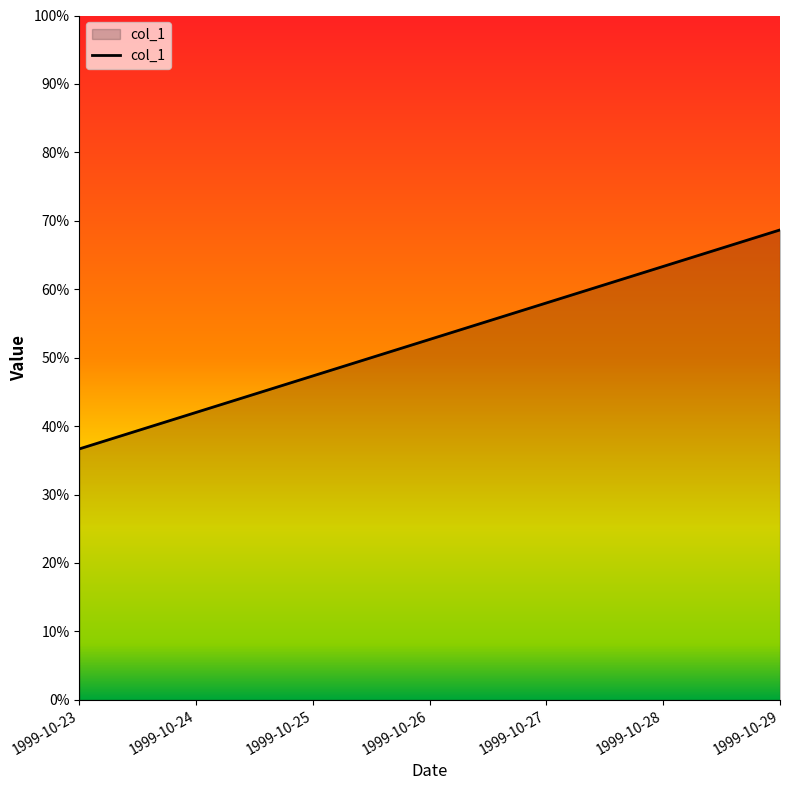

List the labels in order of value, largest first.

1999-10-29, 1999-10-28, 1999-10-27, 1999-10-26, 1999-10-25, 1999-10-24, 1999-10-23